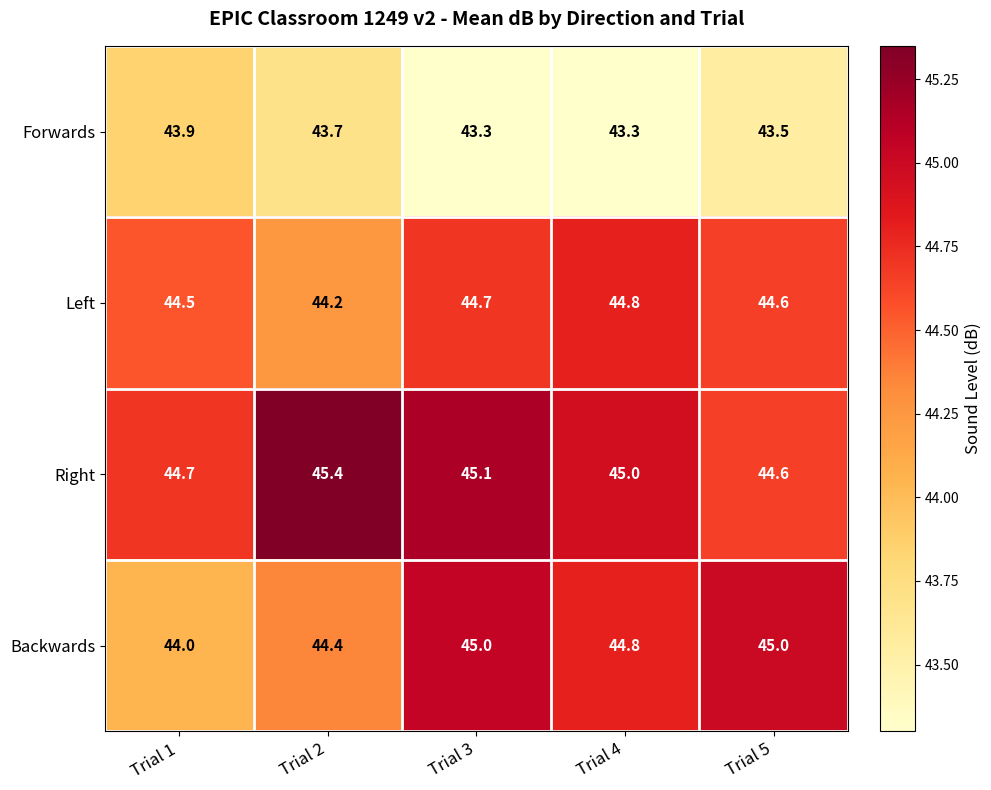

At which category is the sum across all series the highest?

Trial 3